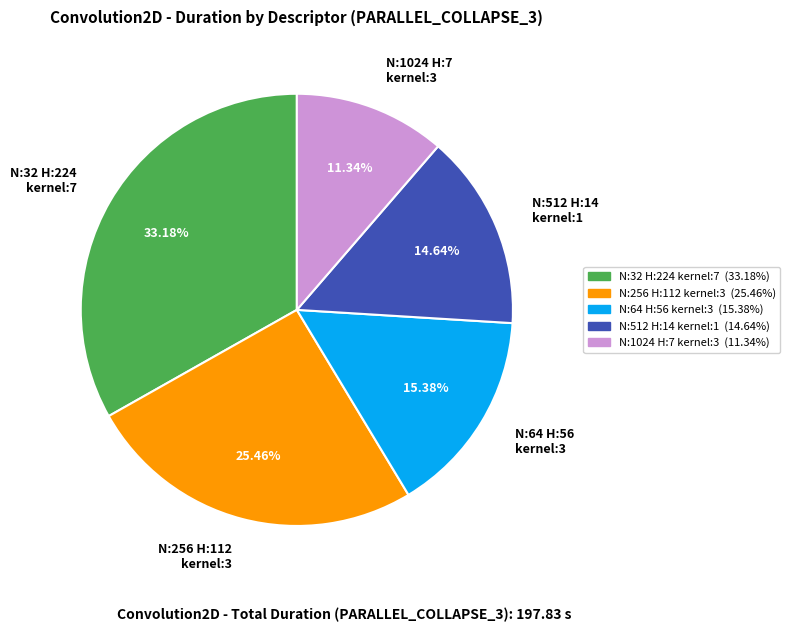

Between N:64 H:56 kernel:3 and N:256 H:112 kernel:3, which is larger?

N:256 H:112 kernel:3